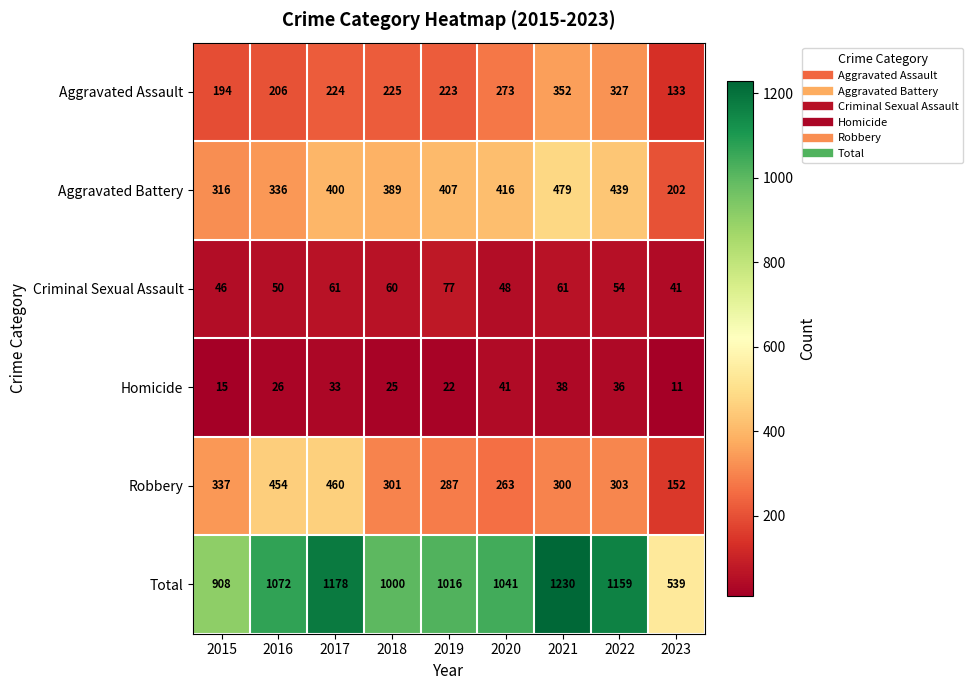

What is the average value of the Aggravated Battery series?

376